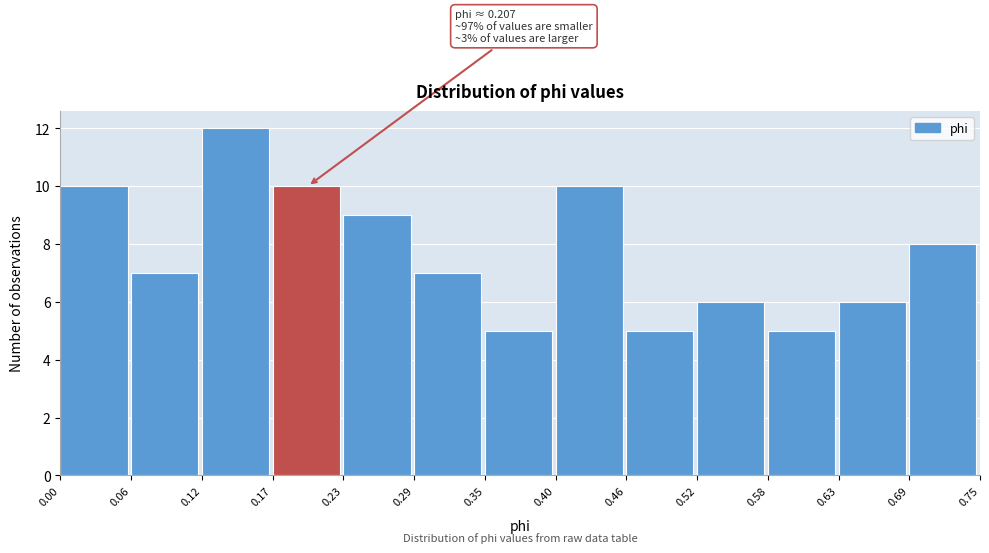

Over which range of the x-axis is the bar tallest?

0.12 to 0.17